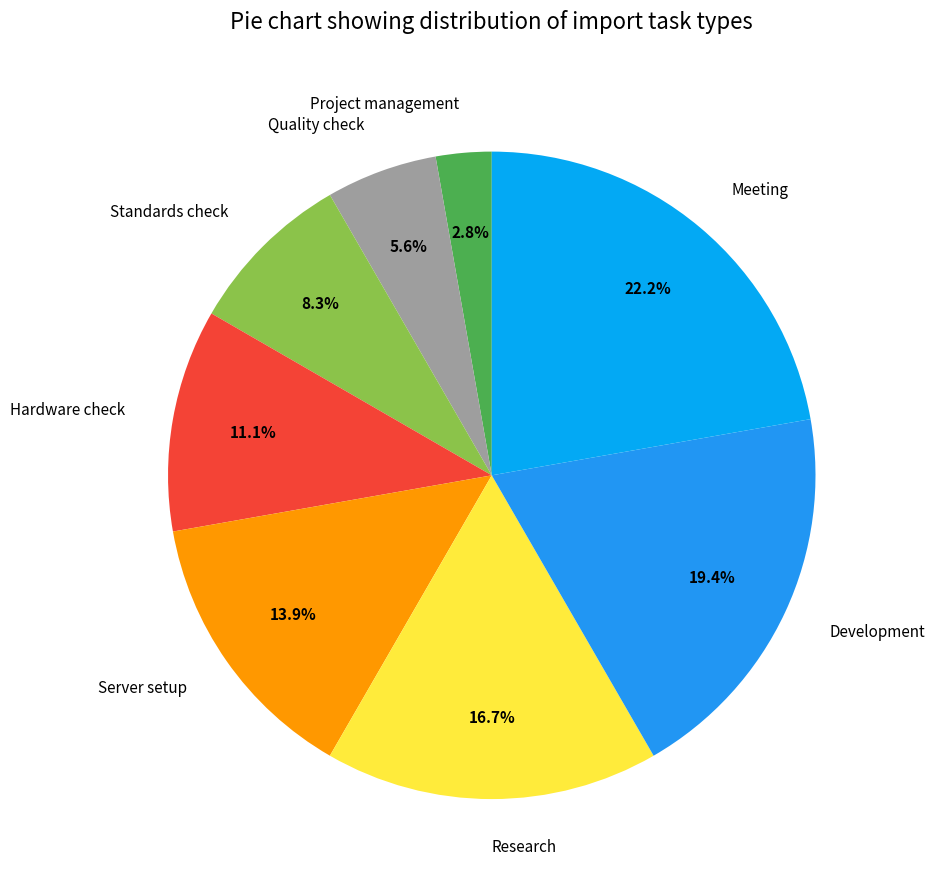

What is the ratio of the value at Research to the value at Hardware check?

1.5